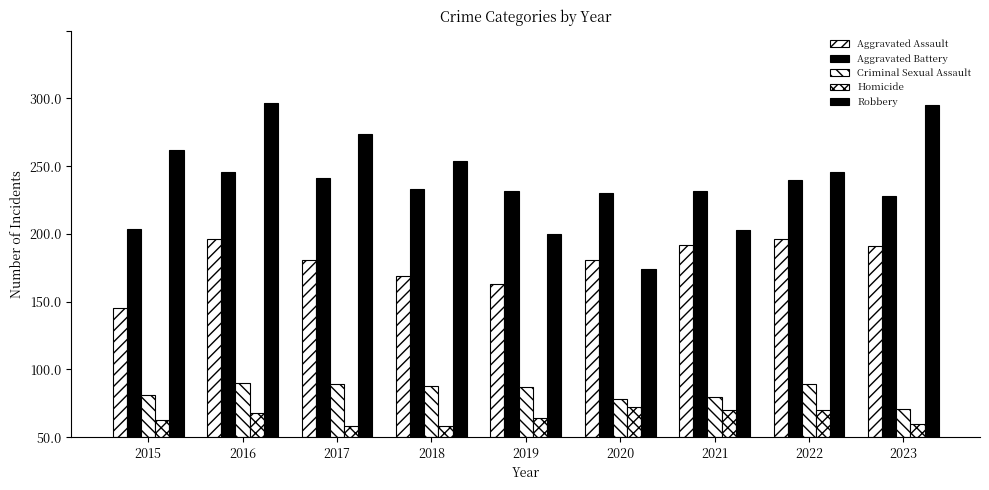

At how many categories does at least one series exceed 27?

9